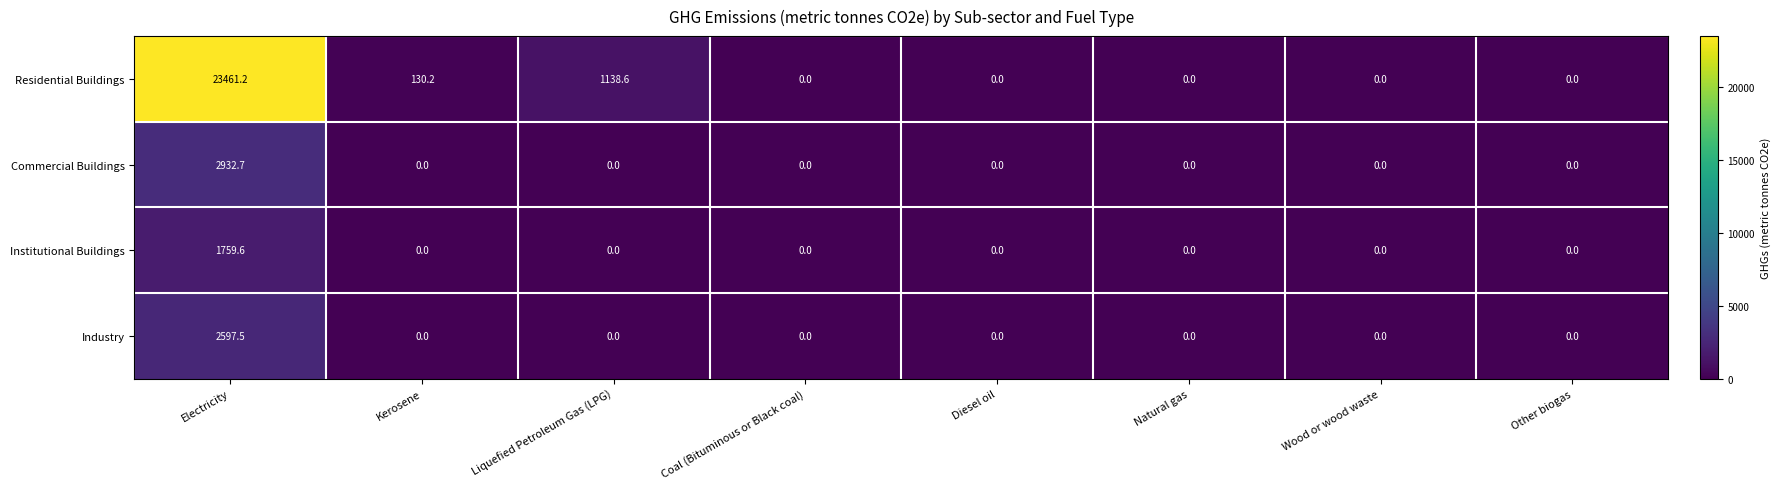

True or false: Commercial Buildings has a value of 0.0 at Other biogas.

True